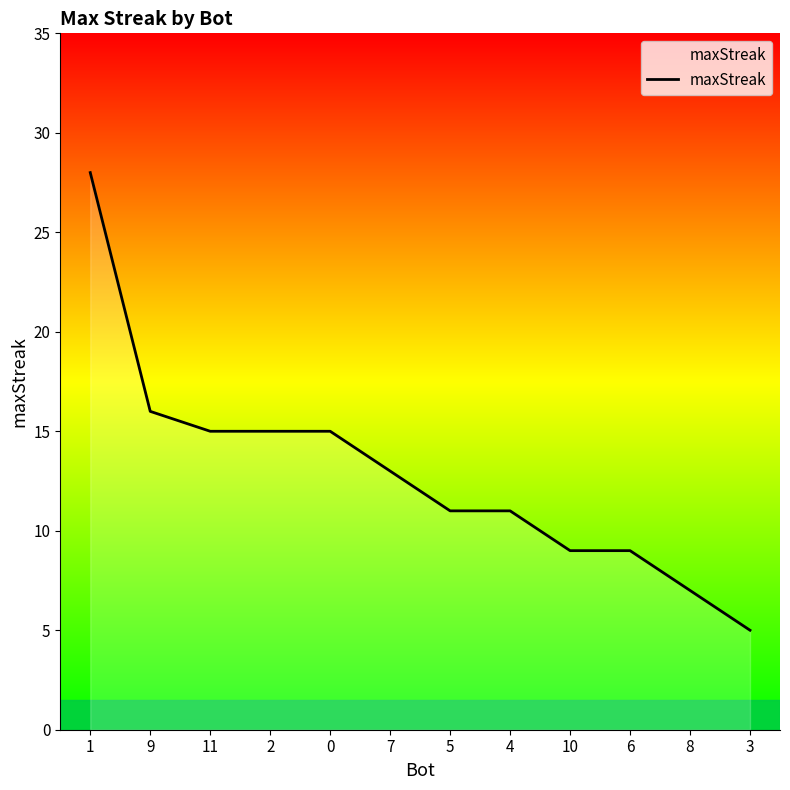

What position from the left is 1?

1